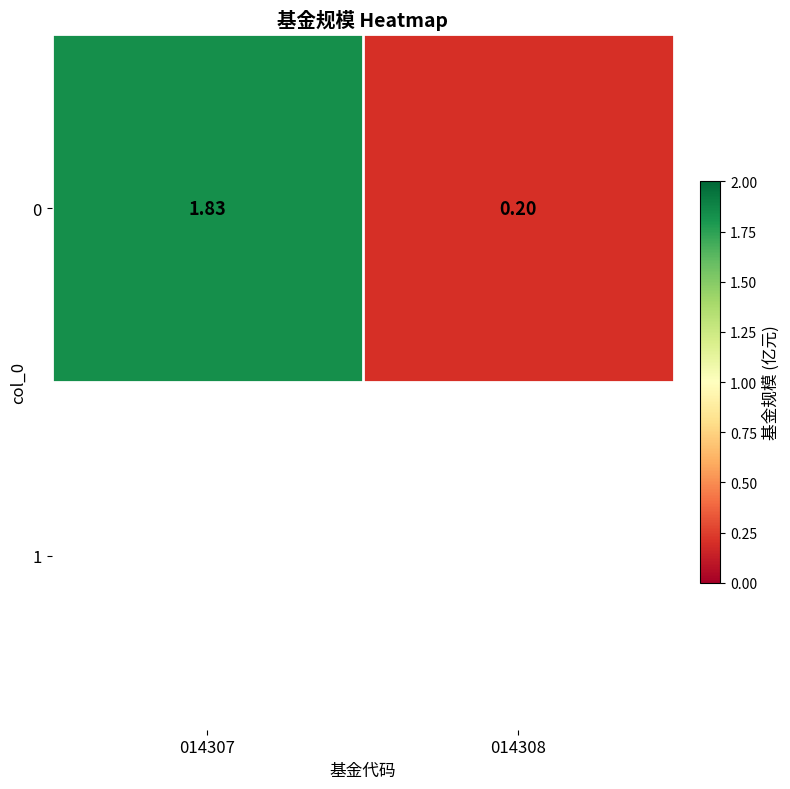

The value at 014308 is 0.3. True or false?

False